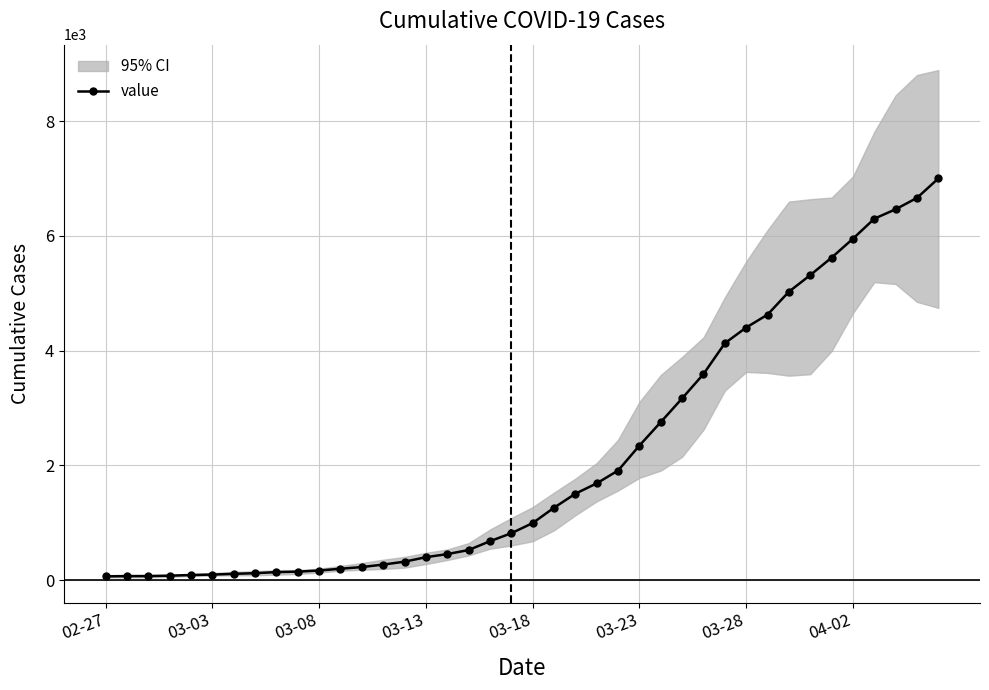

What is the highest value of the value series?

7003